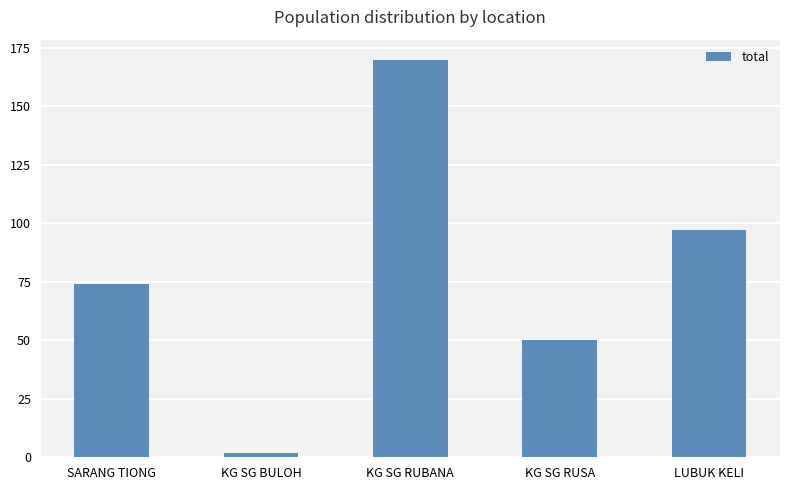

List the labels in order of value, largest first.

KG SG RUBANA, LUBUK KELI, SARANG TIONG, KG SG RUSA, KG SG BULOH